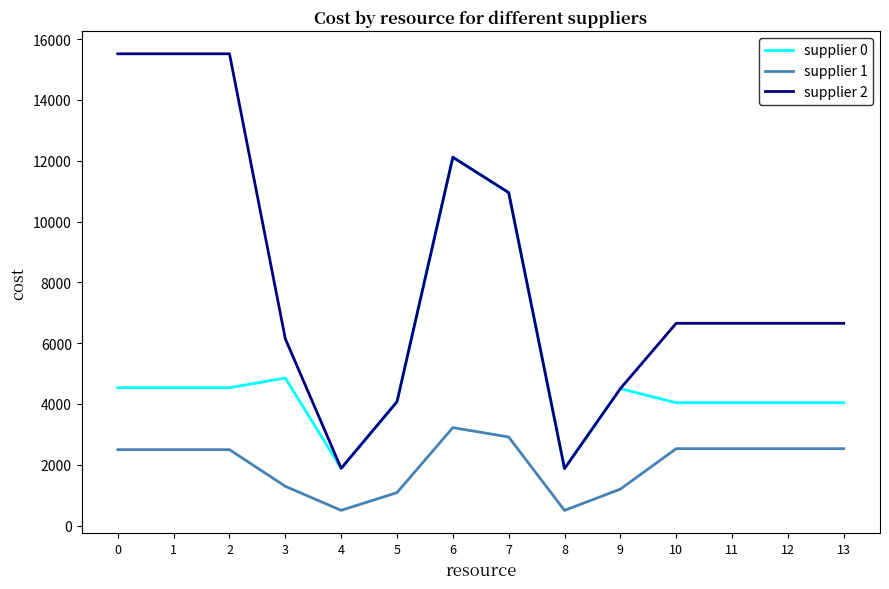

Between 3 and 7, which series saw the biggest shift?

supplier 0